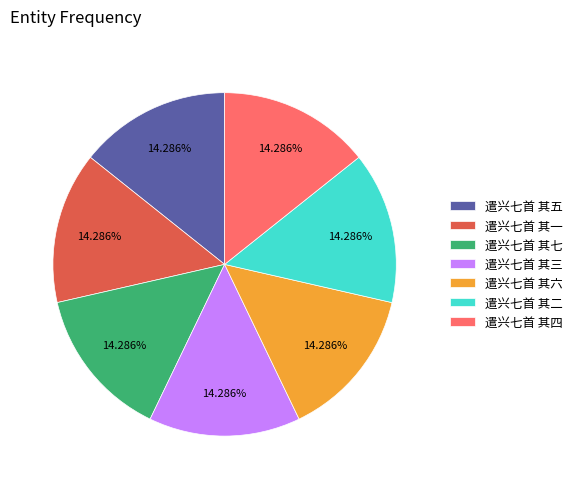

How many segments does this pie chart have?

7